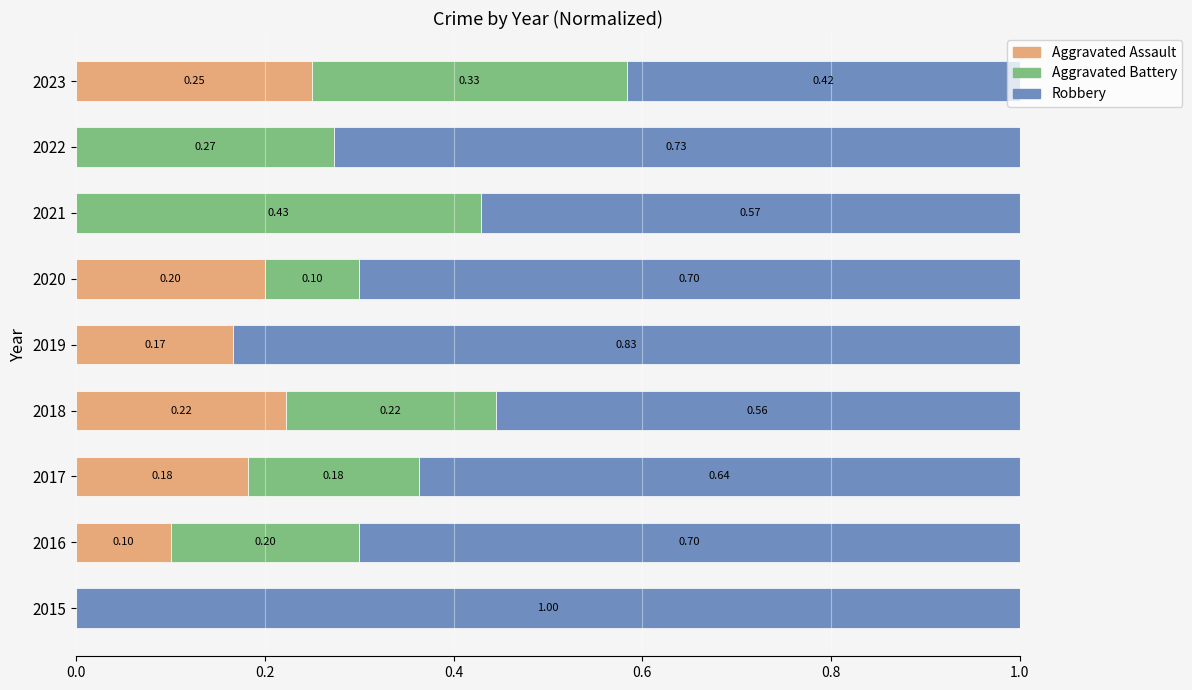

What is the sum of all Aggravated Assault values?

1.1